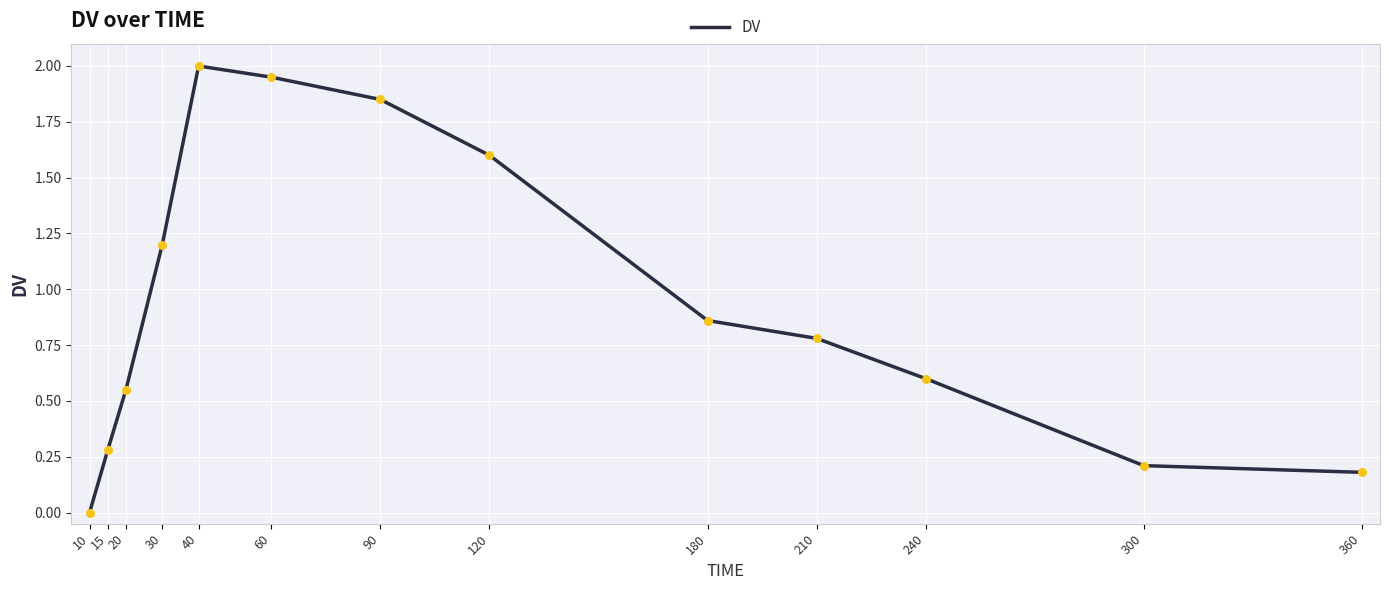

What is the ratio of the value at 360 to the value at 90?

0.1